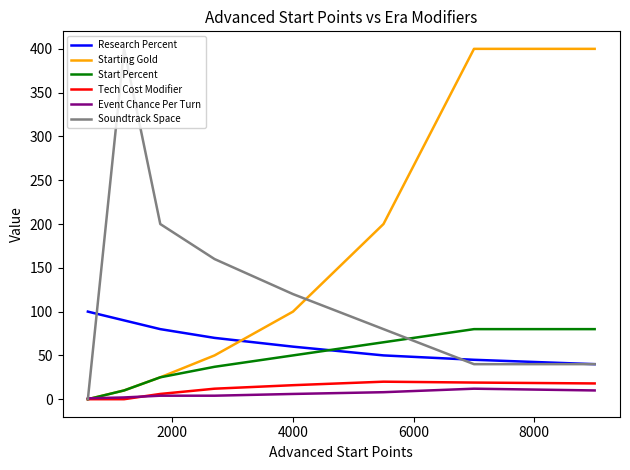

Which series has the largest total across all categories?

Starting Gold